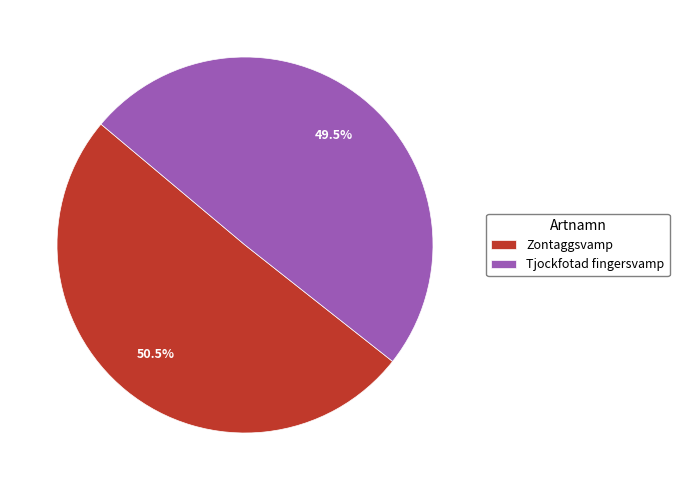

Which category has the biggest portion of the pie?

Zontaggsvamp